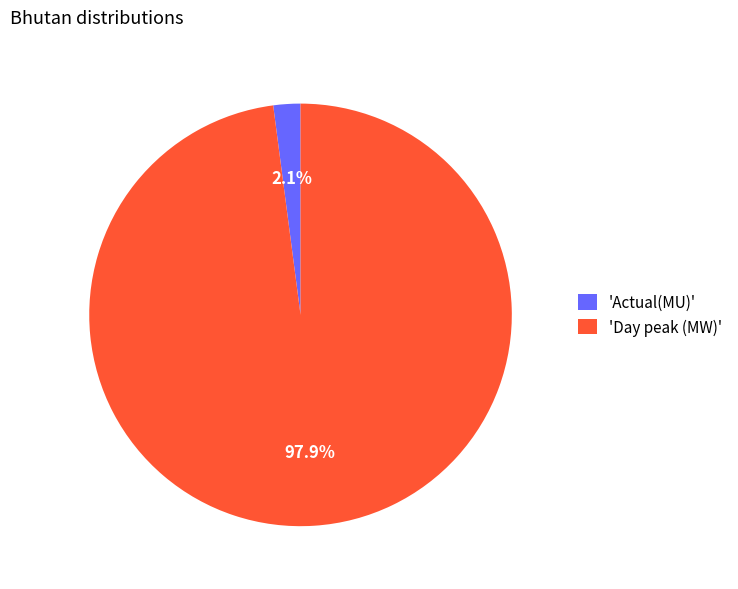

Do 'Day peak (MW)' and 'Actual(MU)' together represent more than half of the pie?

Yes